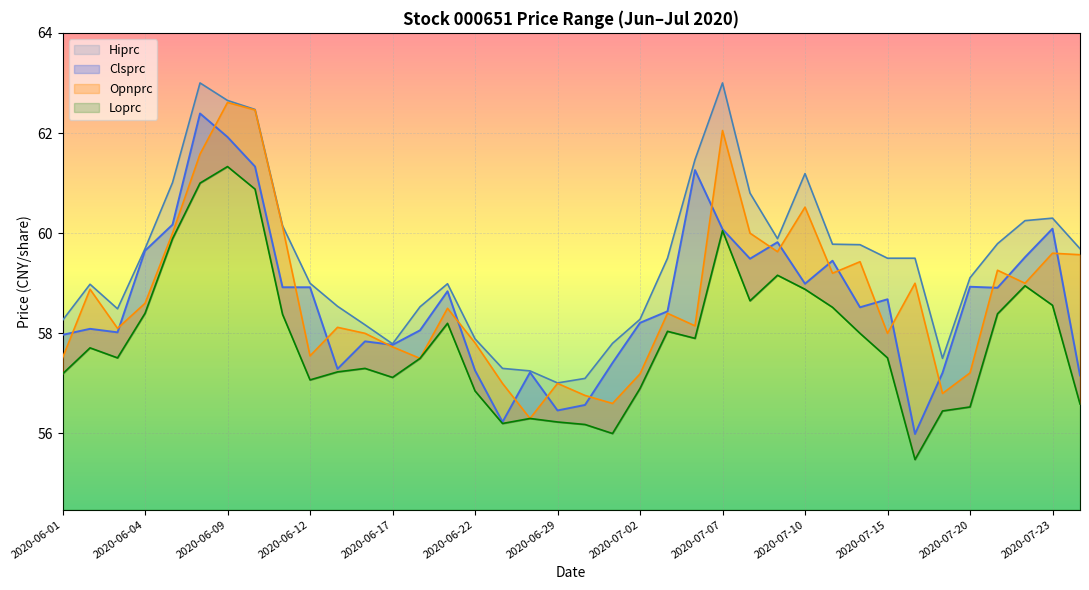

How many interior local peaks does the Opnprc series have?

12